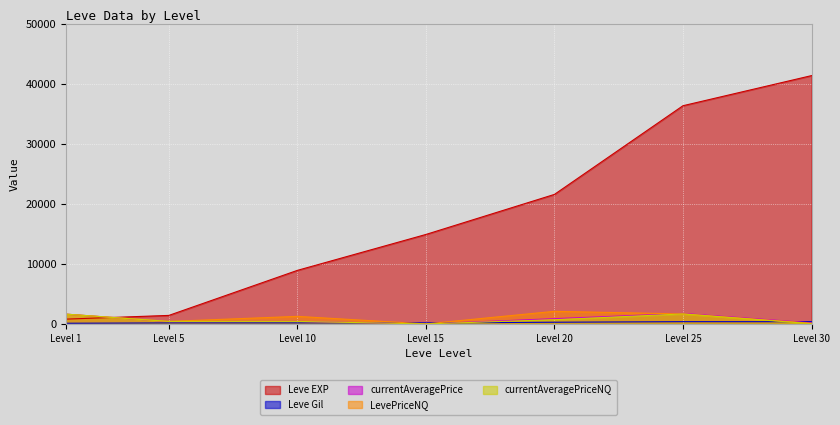

Is it true that LevePriceNQ equals 1666 at Level 25?

True